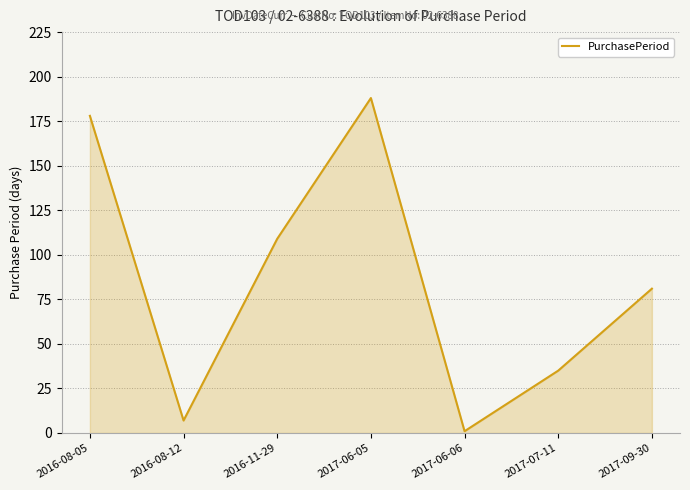

What is the maximum value shown in the chart?

188